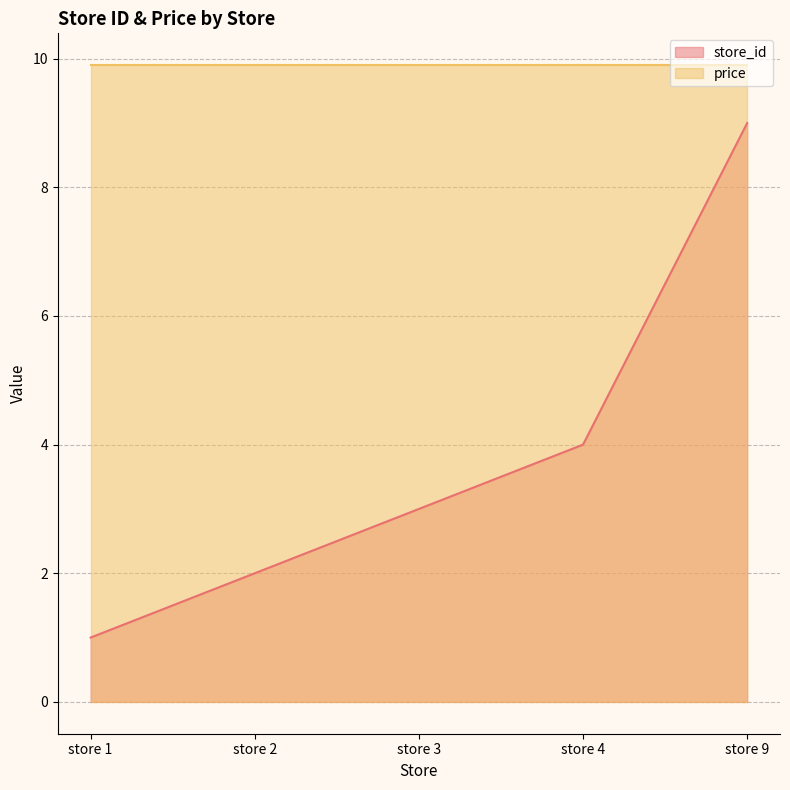

Rank the categories by value from lowest to highest.

store 1, store 2, store 3, store 4, store 9